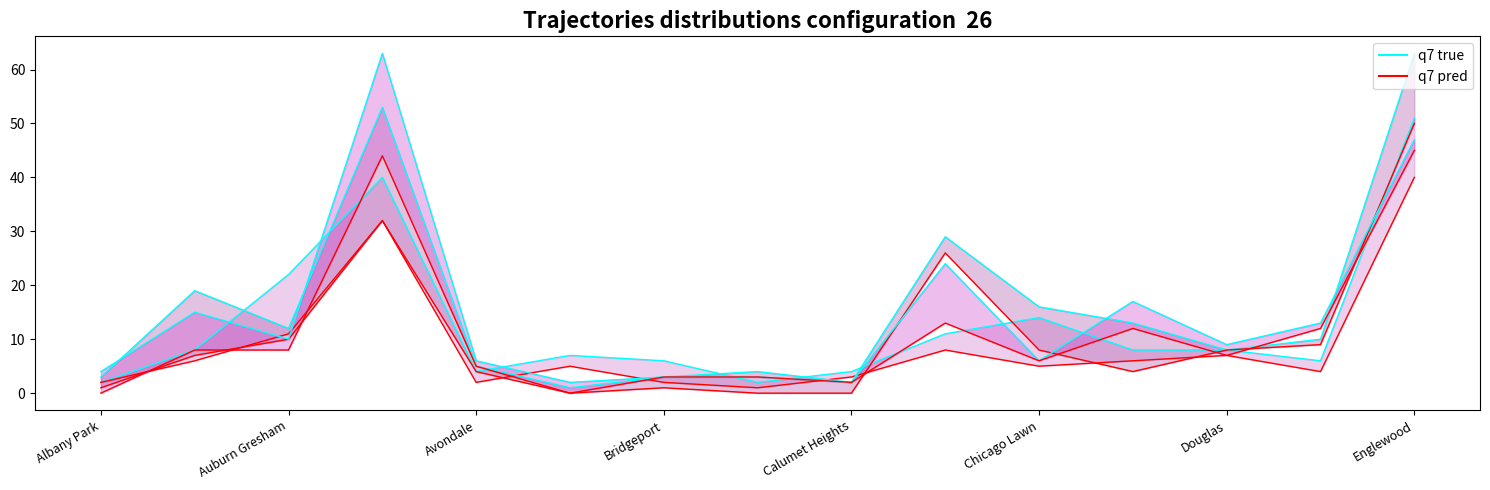

What is the difference between the highest and lowest values at 13?

2